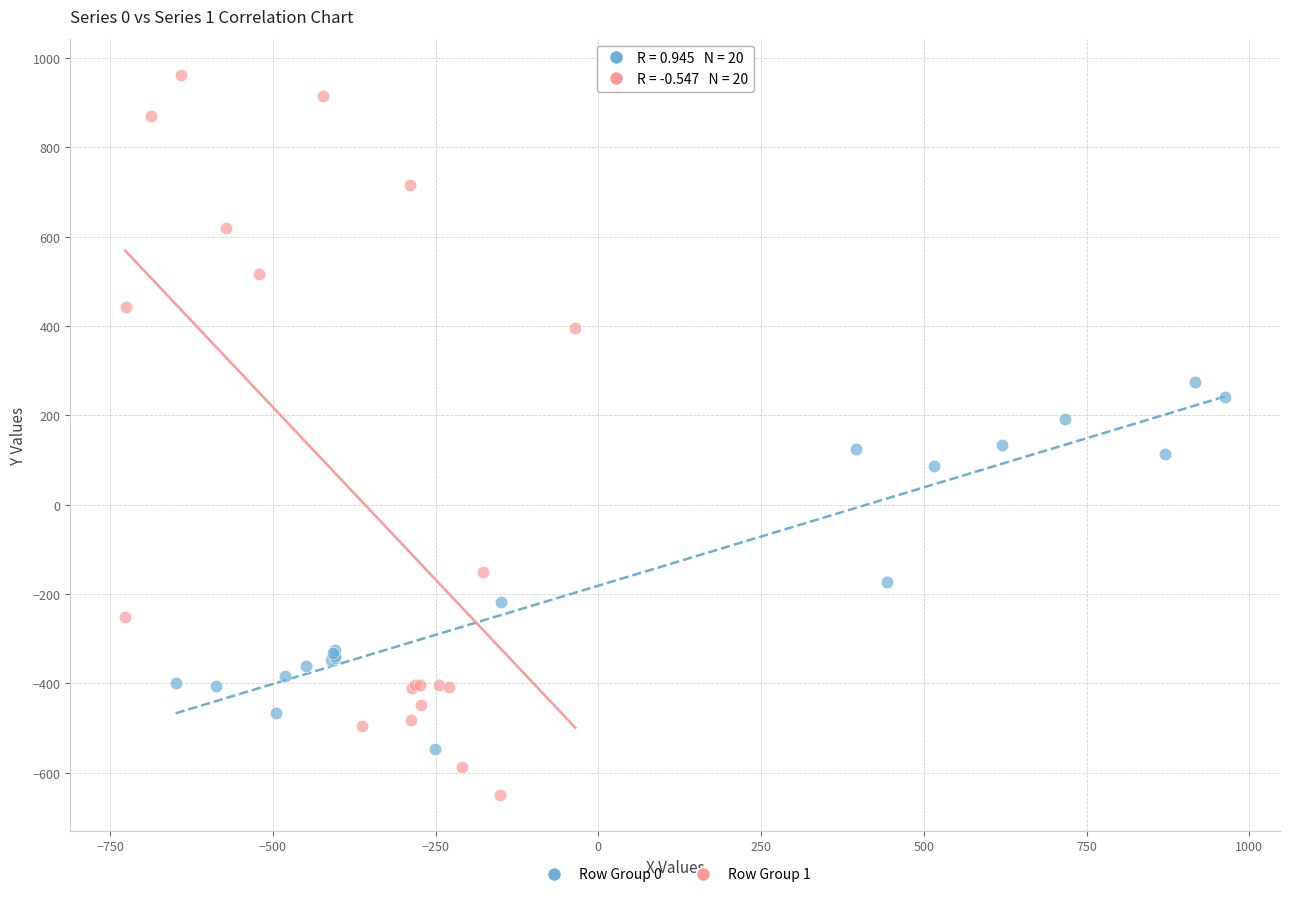

Which series reaches the maximum Y coordinate?

Row Group 1